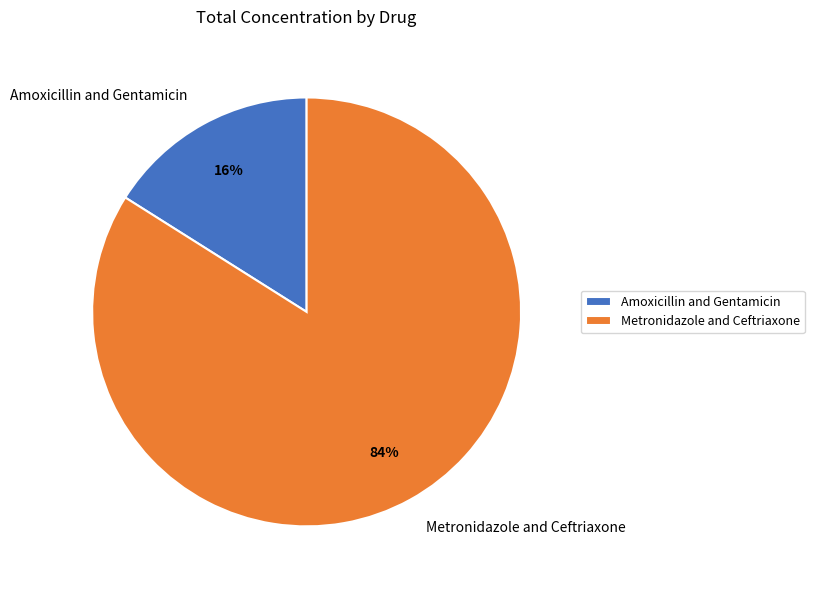

Count the number of slices in the pie.

2